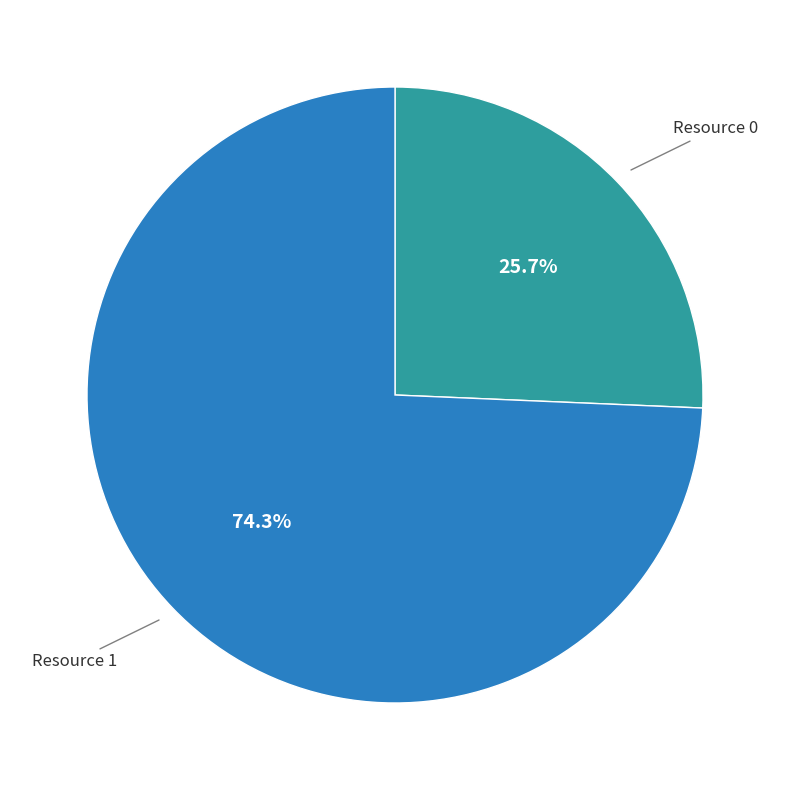

Is there a majority slice in this chart?

Yes